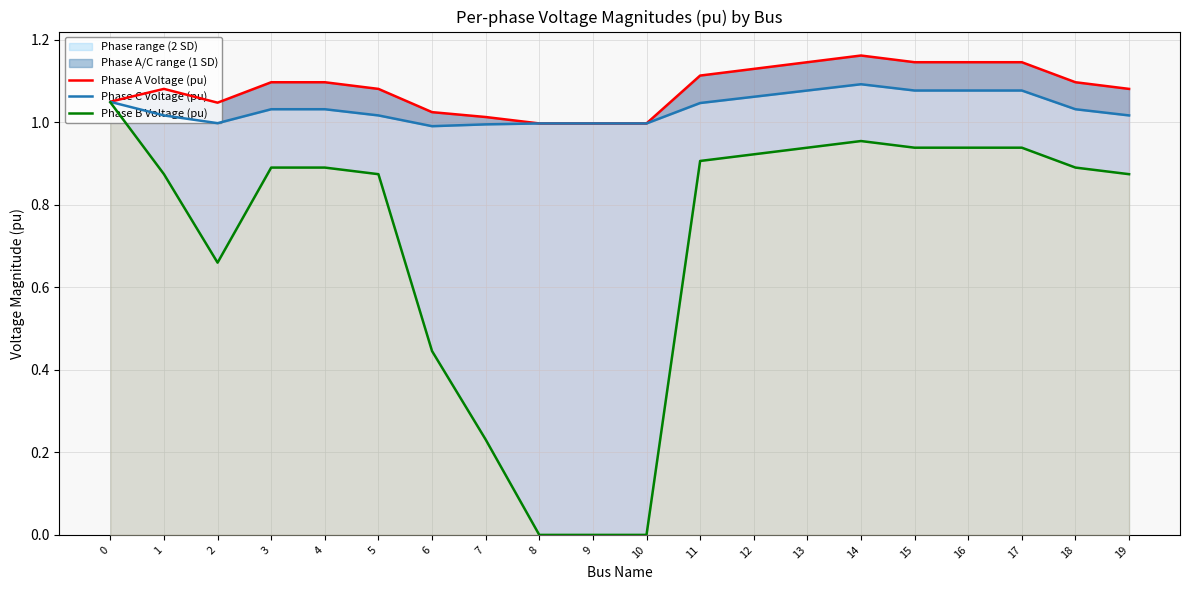

Which series has the largest total across all categories?

Phase A Voltage (pu)